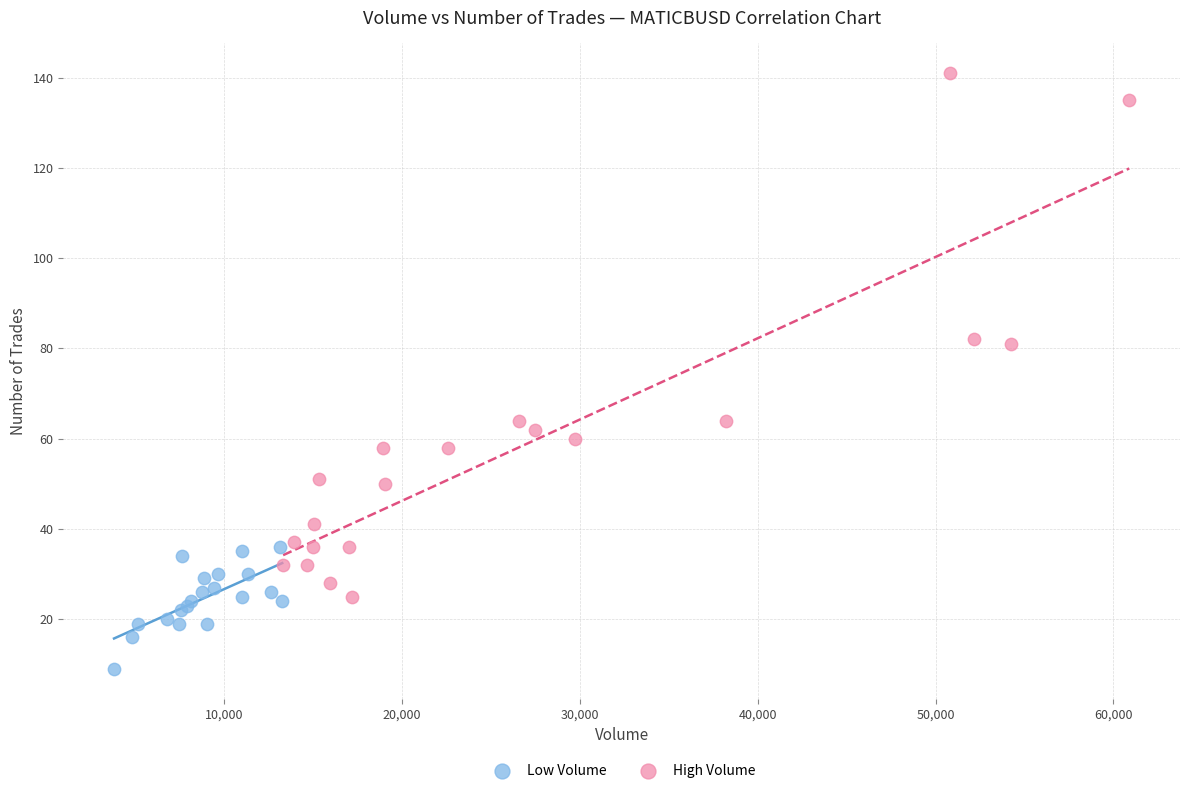

Which series contains the highest Y value?

High Volume